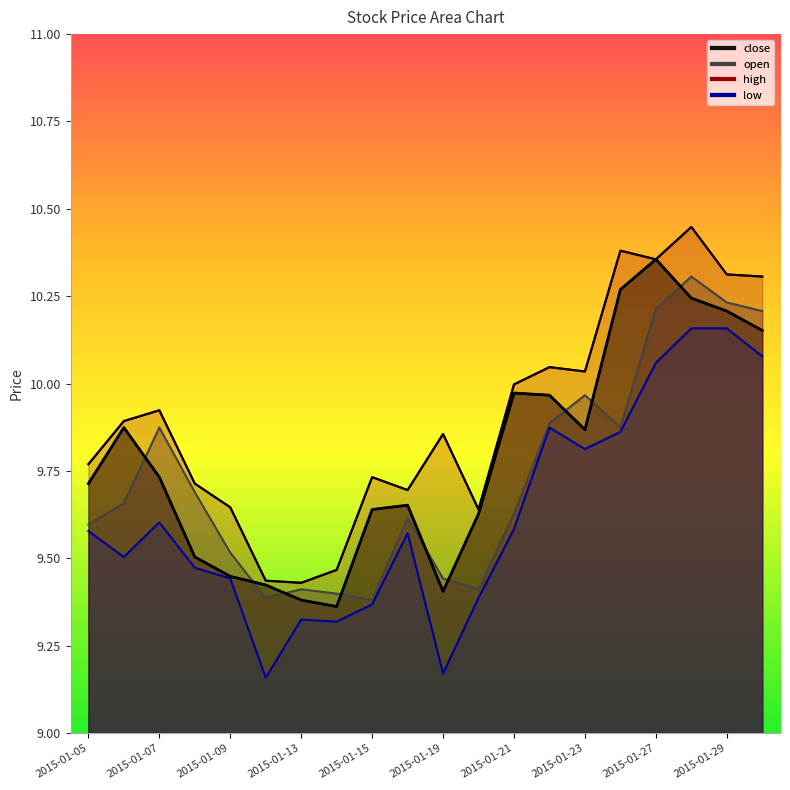

What are all the series names shown in the legend?

close, open, high, low